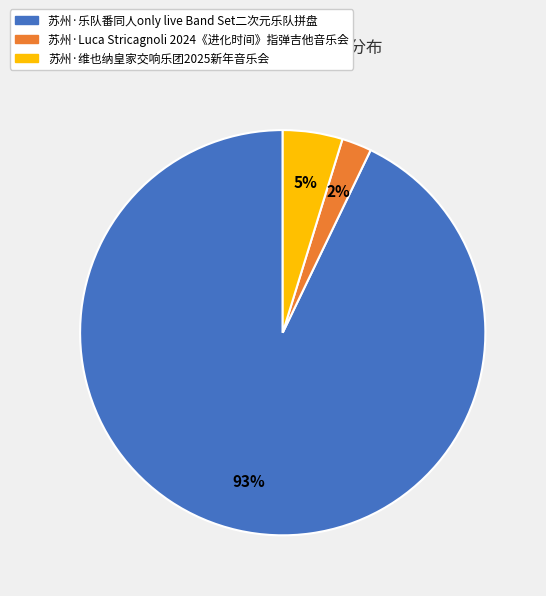

What is the smallest slice in the pie chart?

苏州·Luca Stricagnoli 2024《进化时间》指弹吉他音乐会